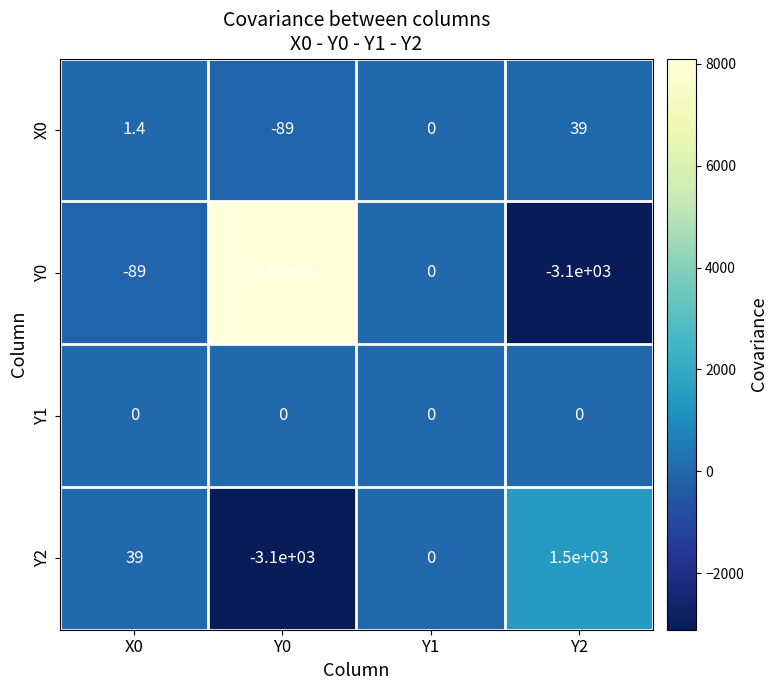

Reading left to right, extract all data points from this chart.

X0: 1.4	-89.0	0.0	39.0
Y0: -89.0	8100.0	0.0	-3100.0
Y1: 0.0	0.0	0.0	0.0
Y2: 39.0	-3100.0	0.0	1500.0